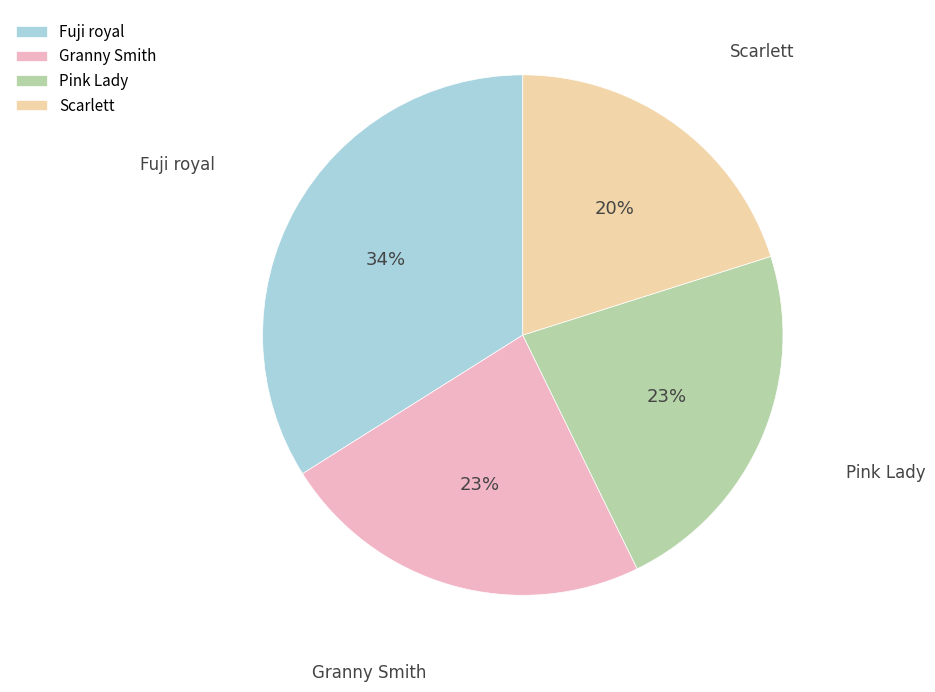

Do Granny Smith and Scarlett together represent more than half of the pie?

No